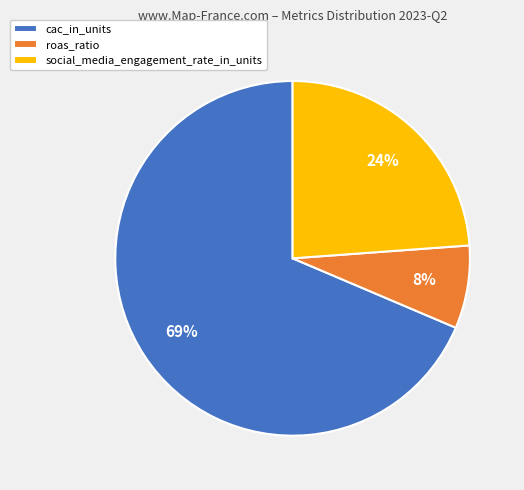

Which has a higher value, cac_in_units or social_media_engagement_rate_in_units?

cac_in_units